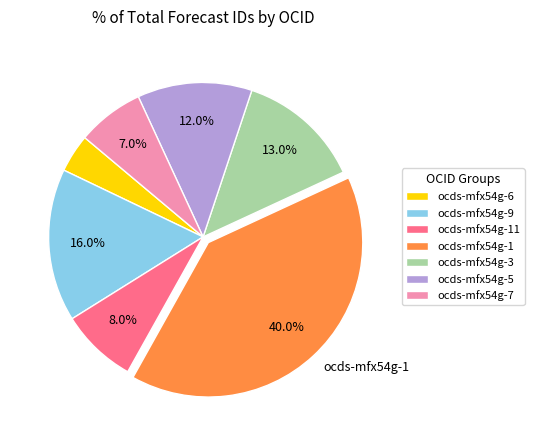

The ocds-mfx54g-7 slice represents 7% of the pie. True or false?

True